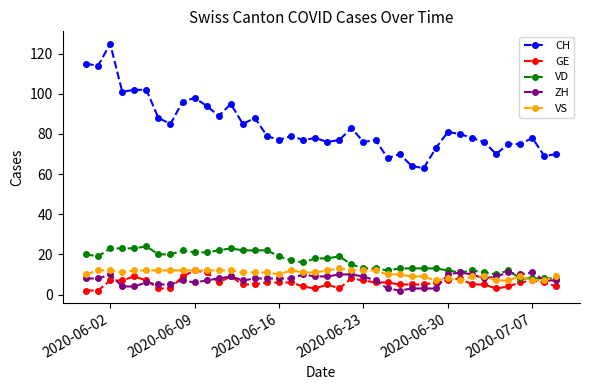

Which series has the largest range (max minus min)?

CH